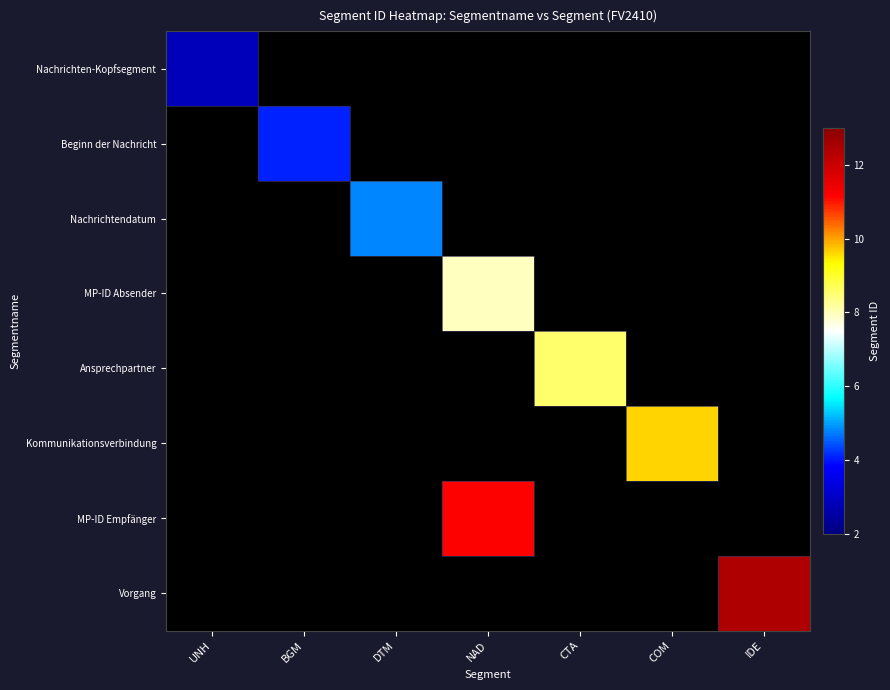

Which label corresponds to the smallest value in the chart?

UNH